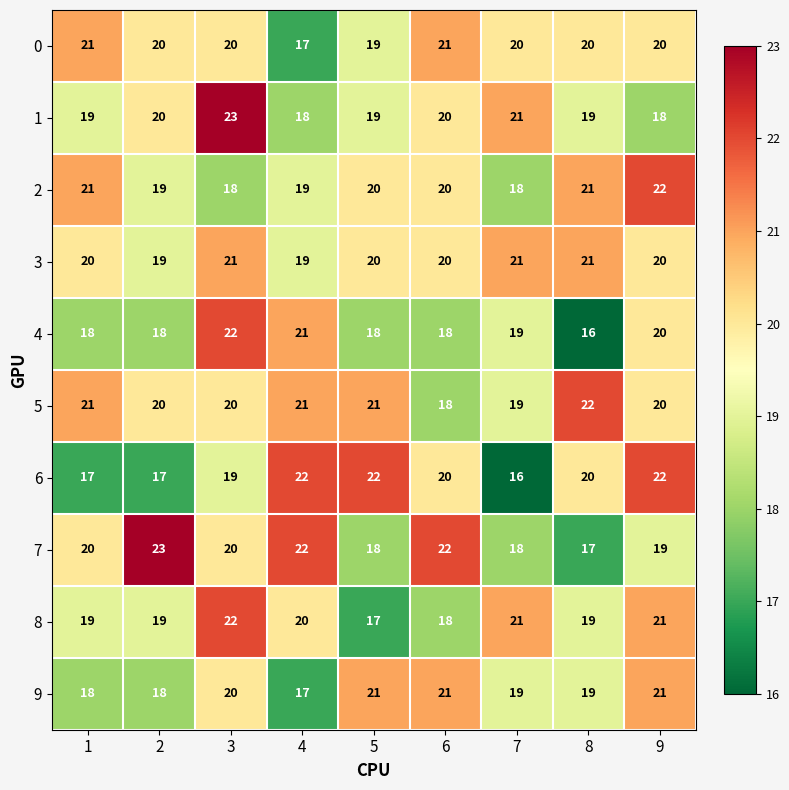

Which series has the largest total across all categories?

5